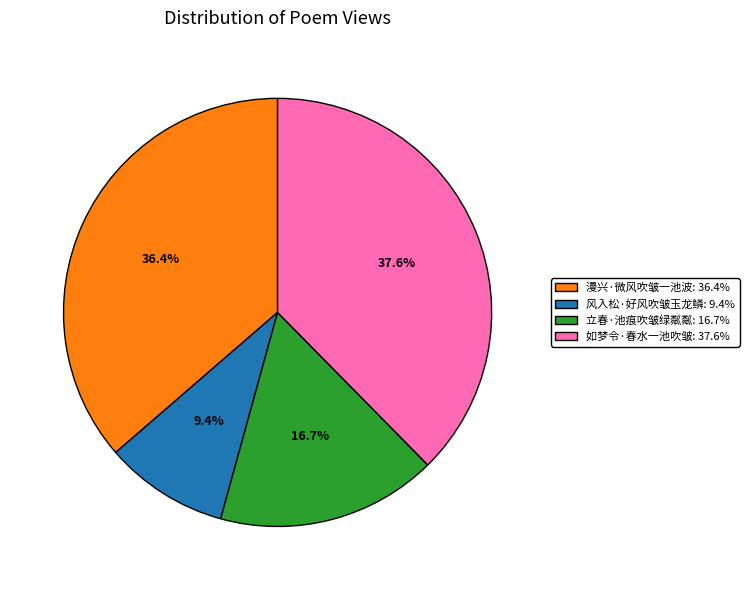

To the nearest percent, what is the difference between the largest and smallest slice percentages?

28%